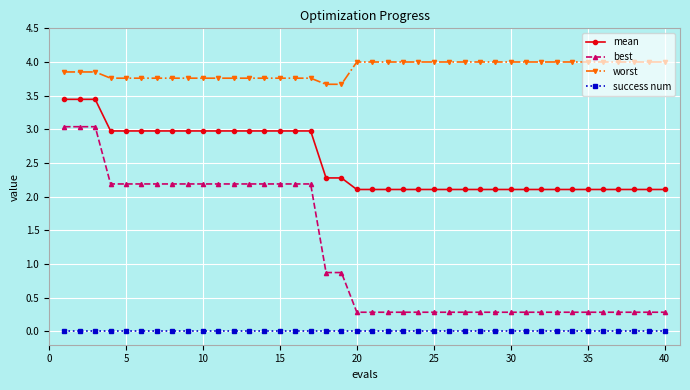

Is this an area chart (filled region under the line)?

No